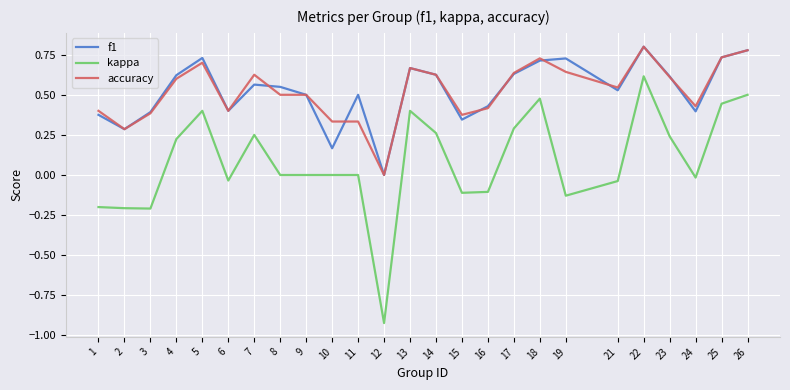

What is the sum of all accuracy values?

13.0